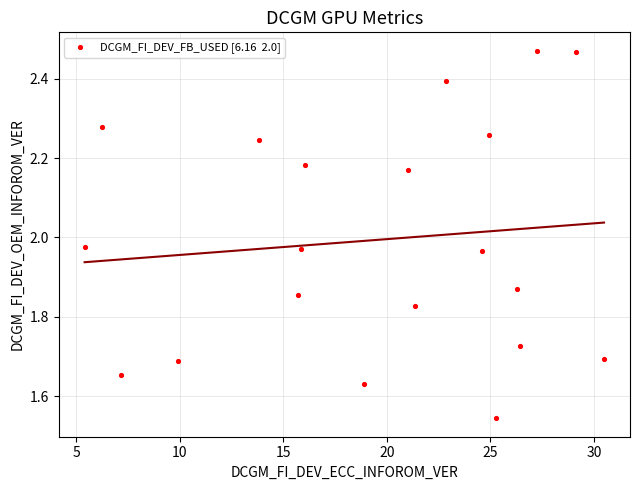

What is the range of X values (max minus min)?

25.1